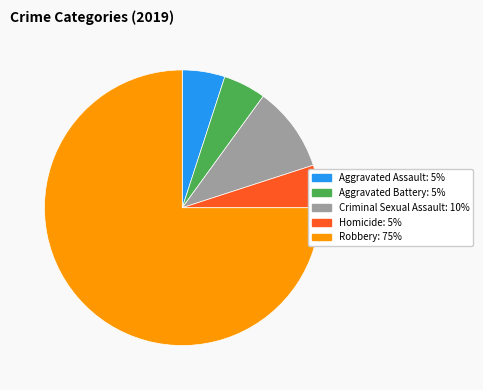

Is the sum of Robbery: 75% and Criminal Sexual Assault: 10% greater than half?

Yes